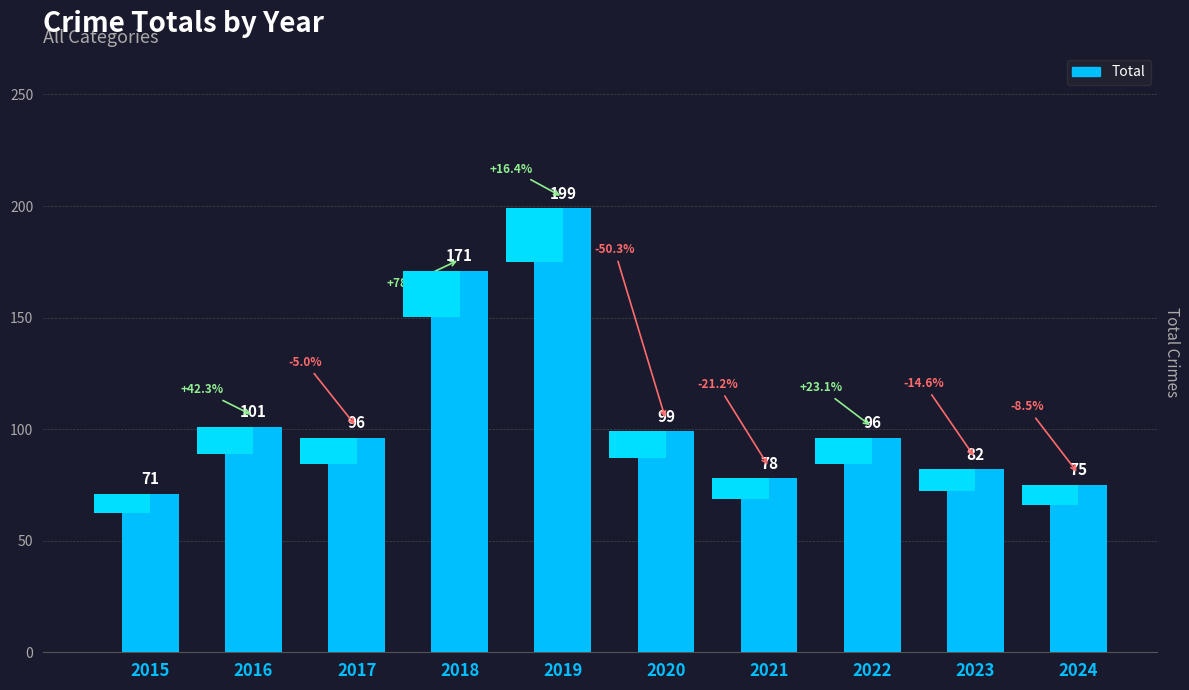

How many data points are less than 96?

4